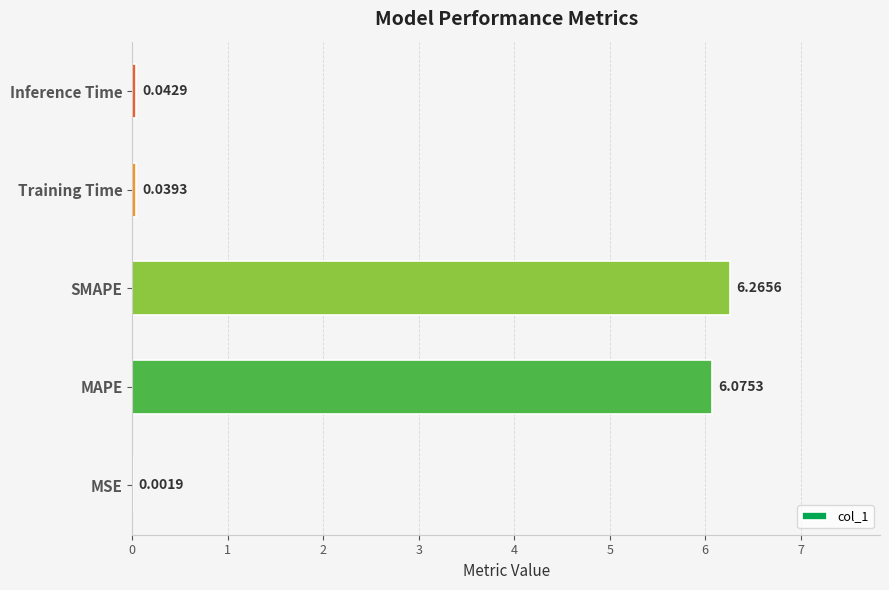

At which category does the chart reach its peak across all series?

SMAPE